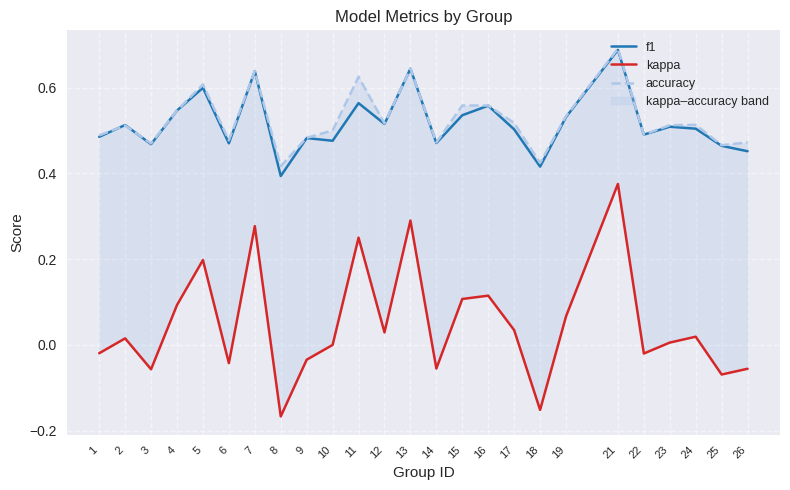

At which label is f1 closest to 0?

8